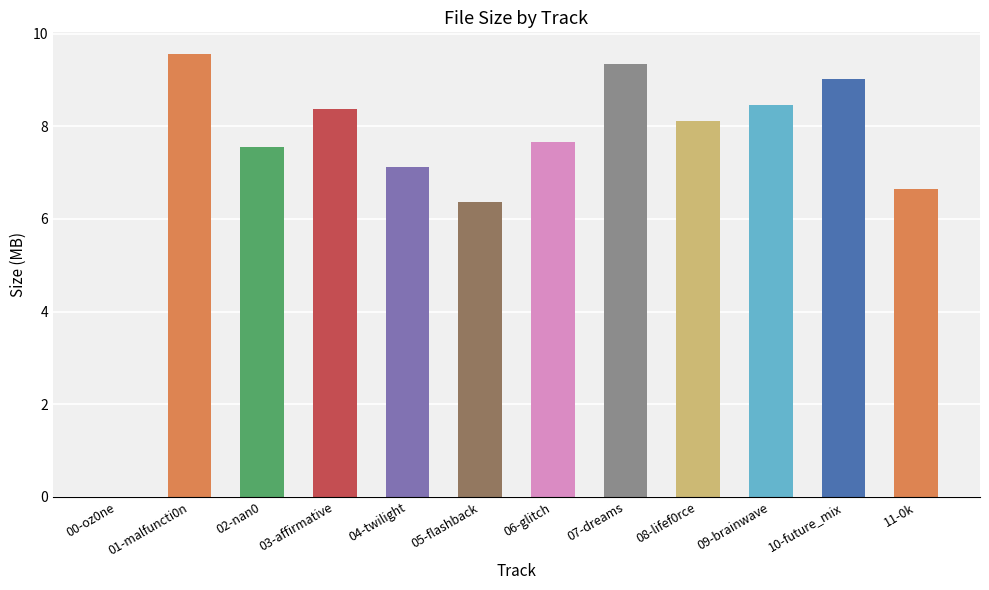

What is the sum of all values?

88.2